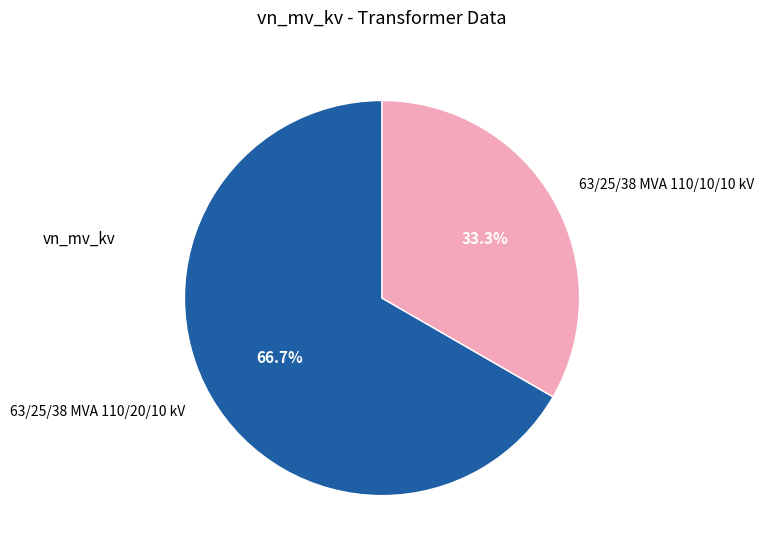

How much of the chart is everything except 63/25/38 MVA 110/10/10 kV?

66.7%